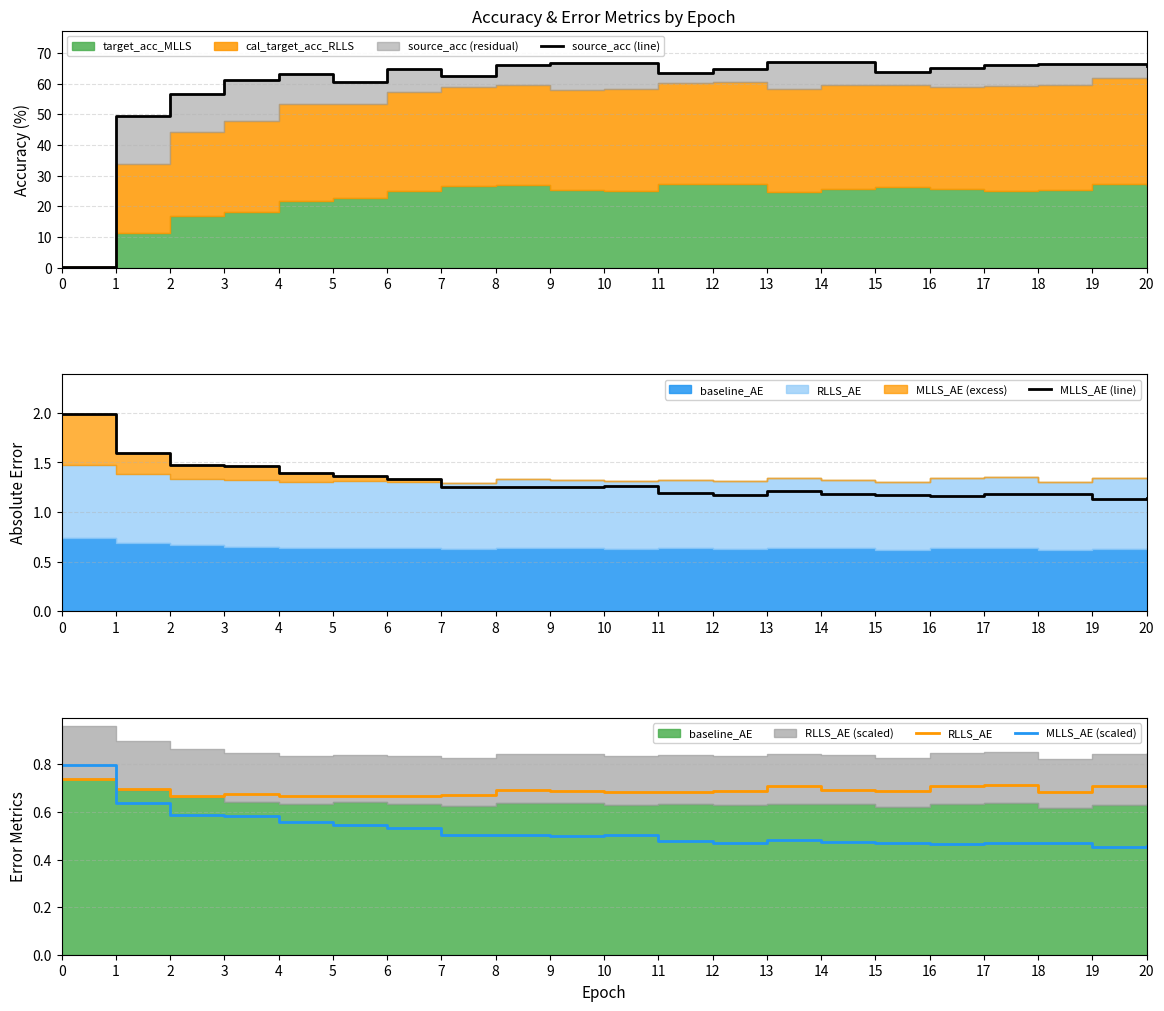

What is the difference between the highest and lowest values at 18?

66.0